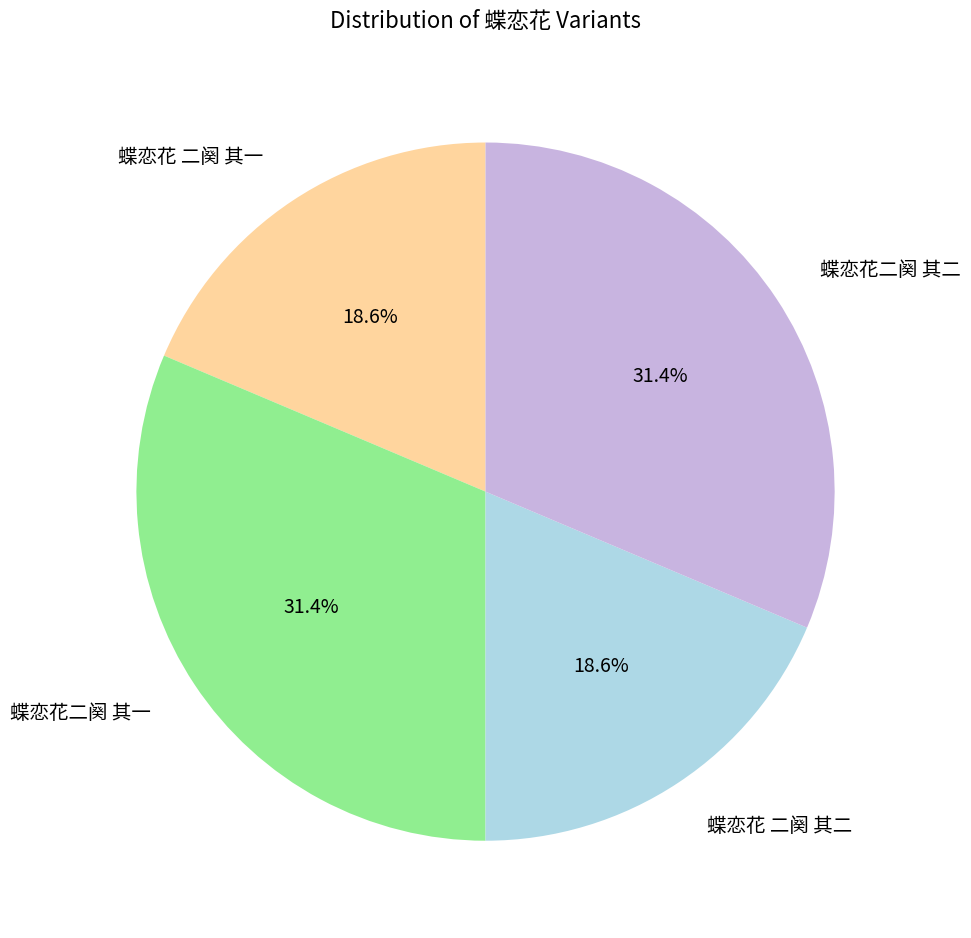

How many segments does this pie chart have?

4